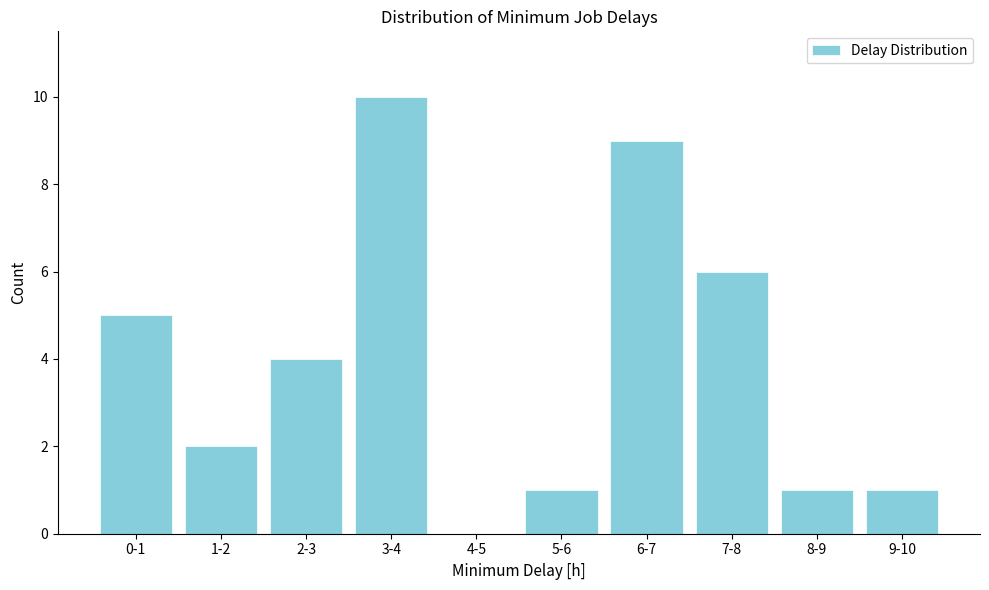

Reading right to left, list all the values displayed in this chart.

9-10=1	8-9=1	7-8=6	6-7=9	5-6=1	4-5=0	3-4=10	2-3=4	1-2=2	0-1=5